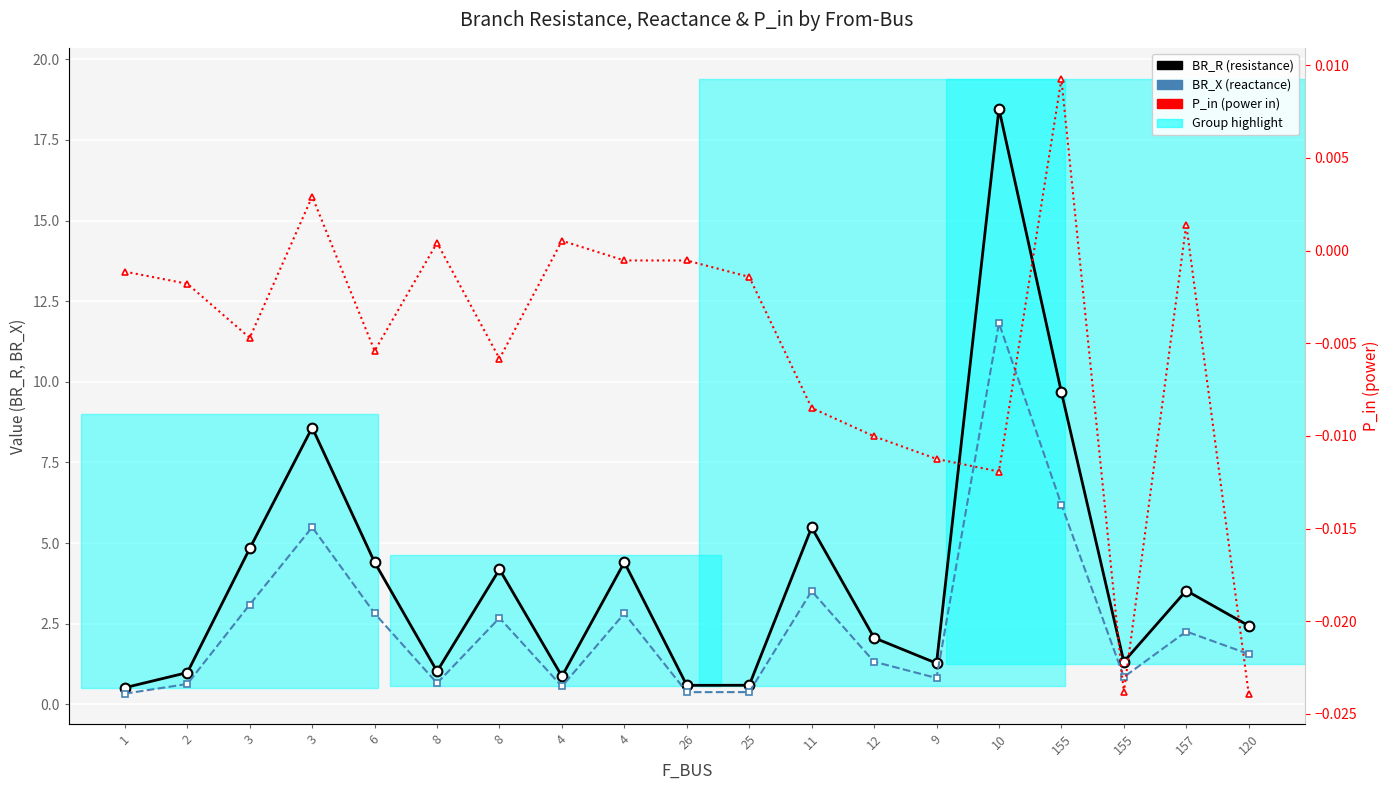

Rank the series by their maximum value, from lowest to highest.

P_in, BR_X, BR_R